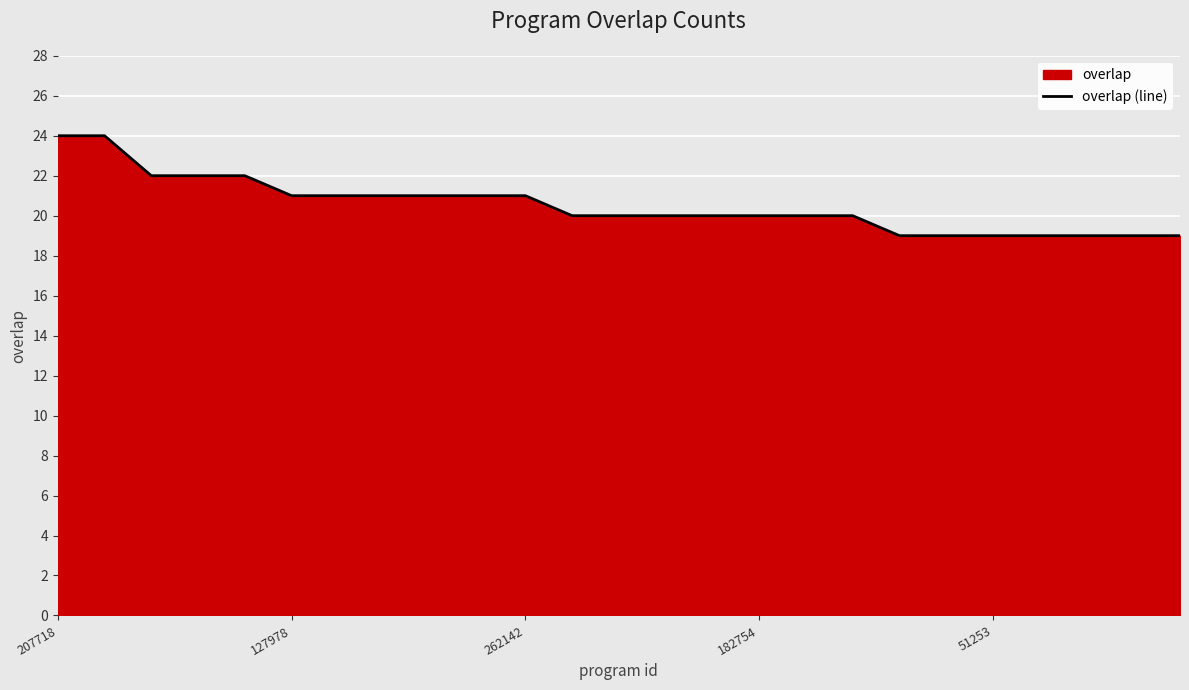

What is the minimum value shown in the chart?

19